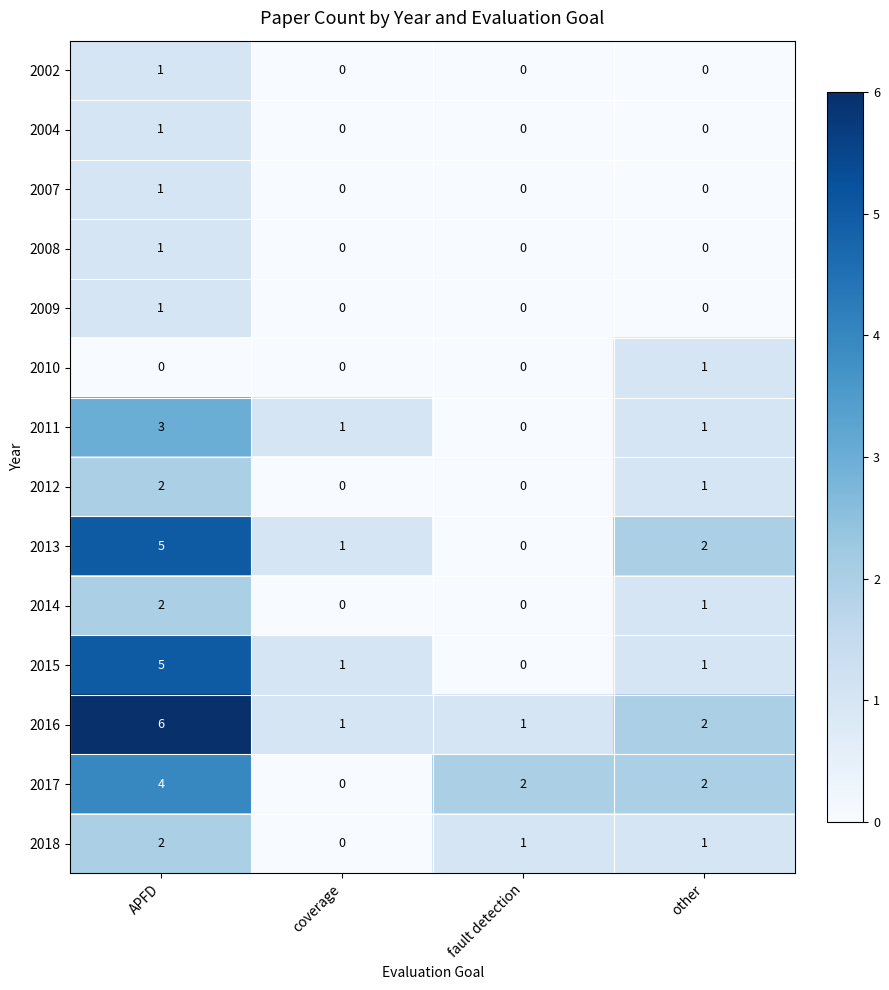

What is the difference between the highest and lowest values at APFD?

6